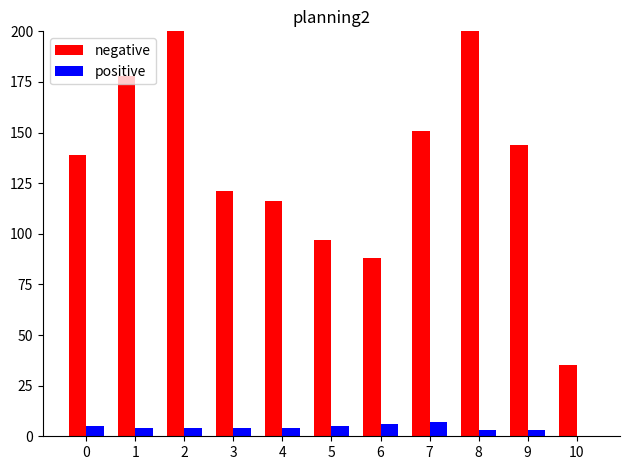

What is the average value of the positive series?

4